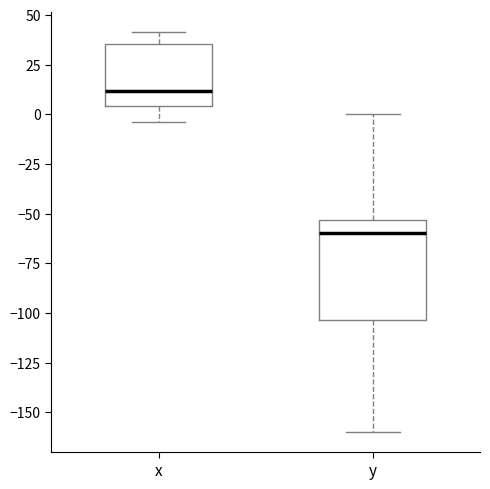

Where does the lower whisker of the box for x end on the y-axis? The values are not printed on the chart, so give them approximately, as read against the axis.

-5